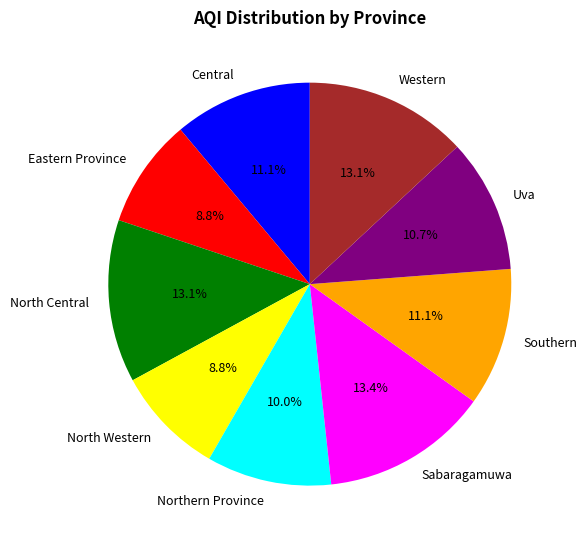

How many slices are in this pie chart?

9